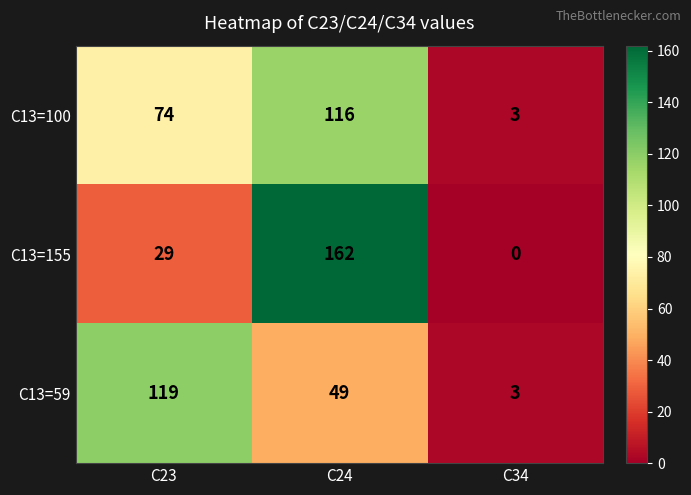

List the series in order of their peak value, lowest first.

C13=100, C13=59, C13=155